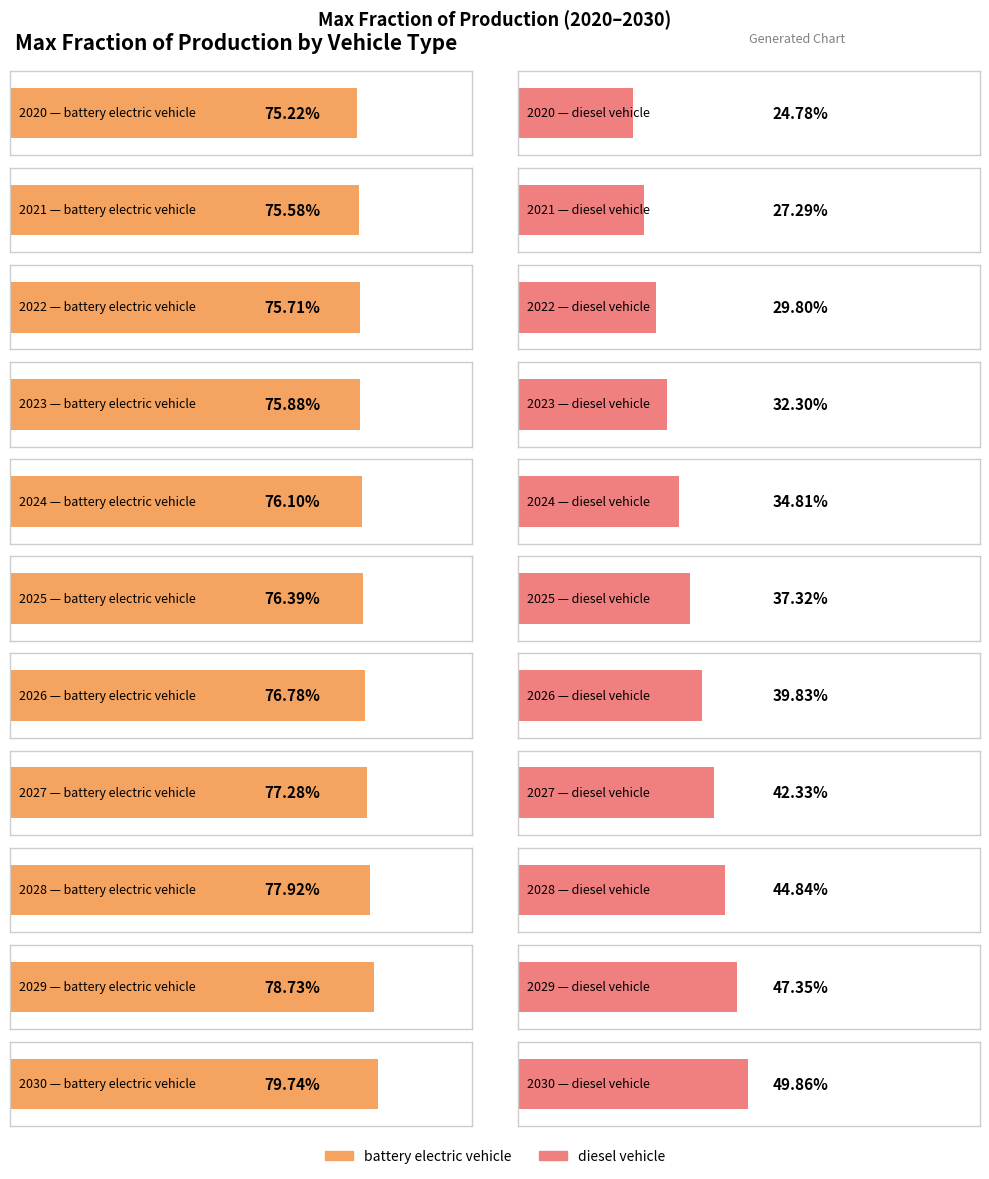

Count the battery electric vehicle values in the range 0 to 1.

11